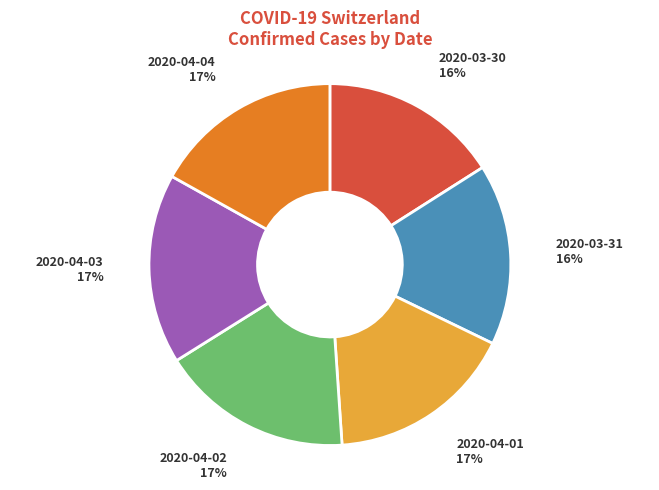

Combined, do 2020-04-02 and 2020-03-30 account for over 50%?

No